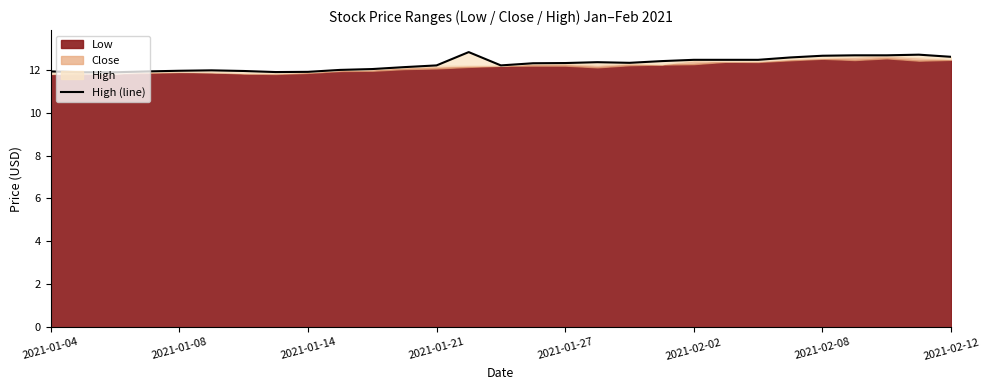

What is the average value?

12.3